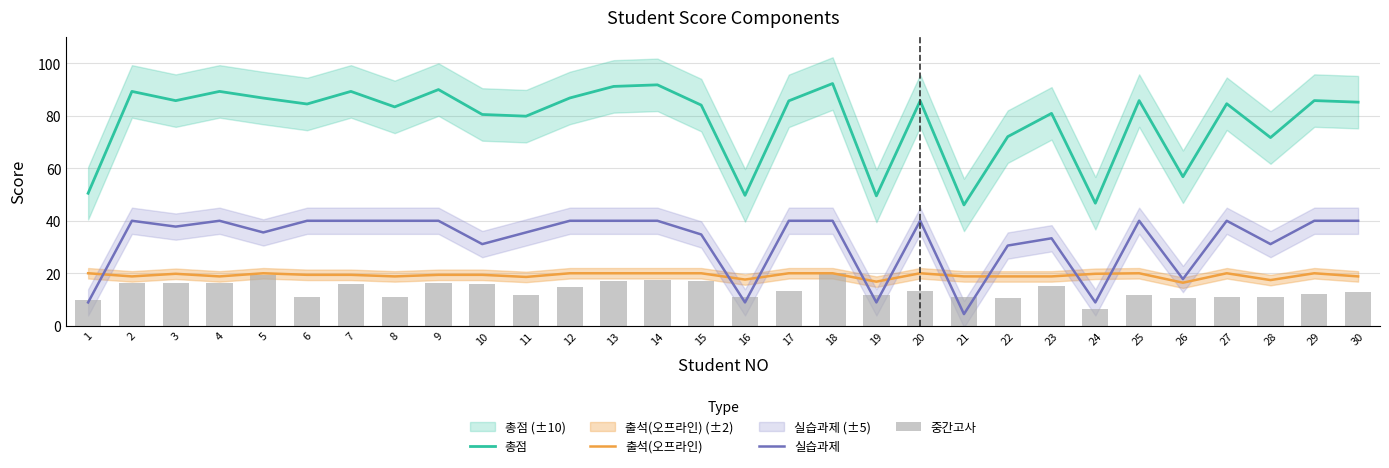

List the labels in order of 총점 value, largest first.

18, 14, 13, 9, 2, 4, 7, 12, 5, 25, 29, 3, 17, 20, 30, 27, 6, 15, 8, 23, 10, 11, 22, 28, 26, 1, 16, 19, 24, 21